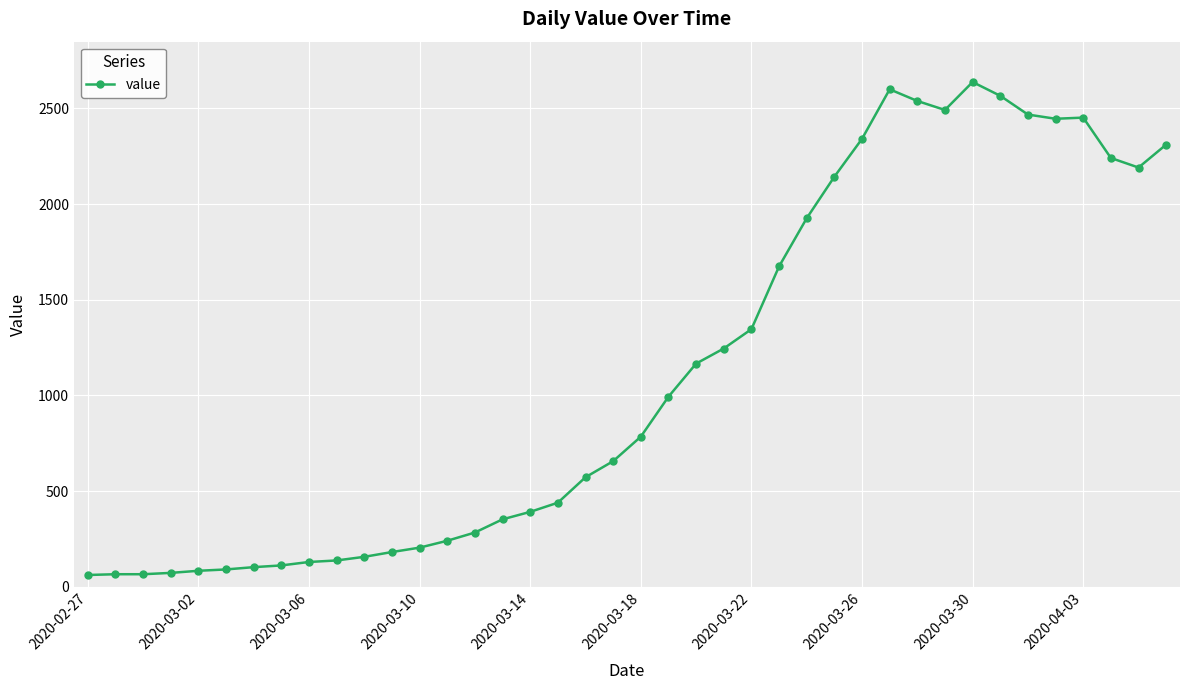

What is the value of the 20th point from the left?

656